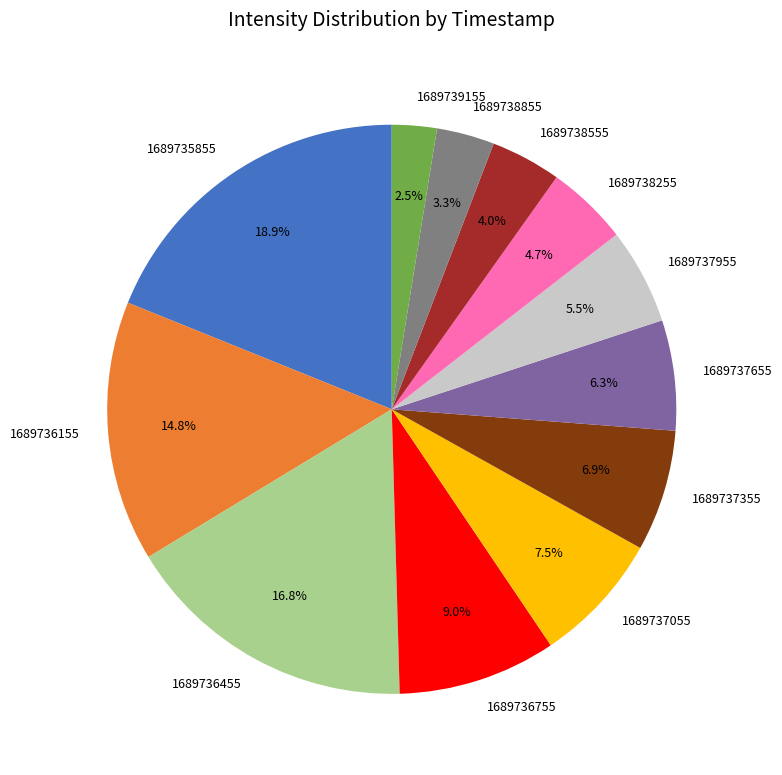

Combined, what portion of the pie is 1689736755 and 1689738555?

13.0%